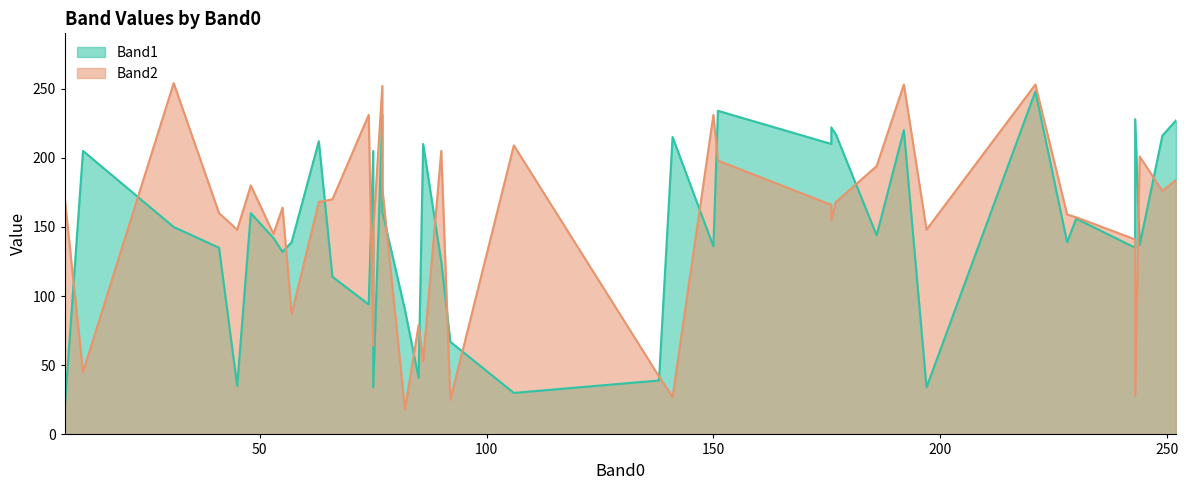

True or false: Band1 has more than 0 points higher than both neighbors.

True